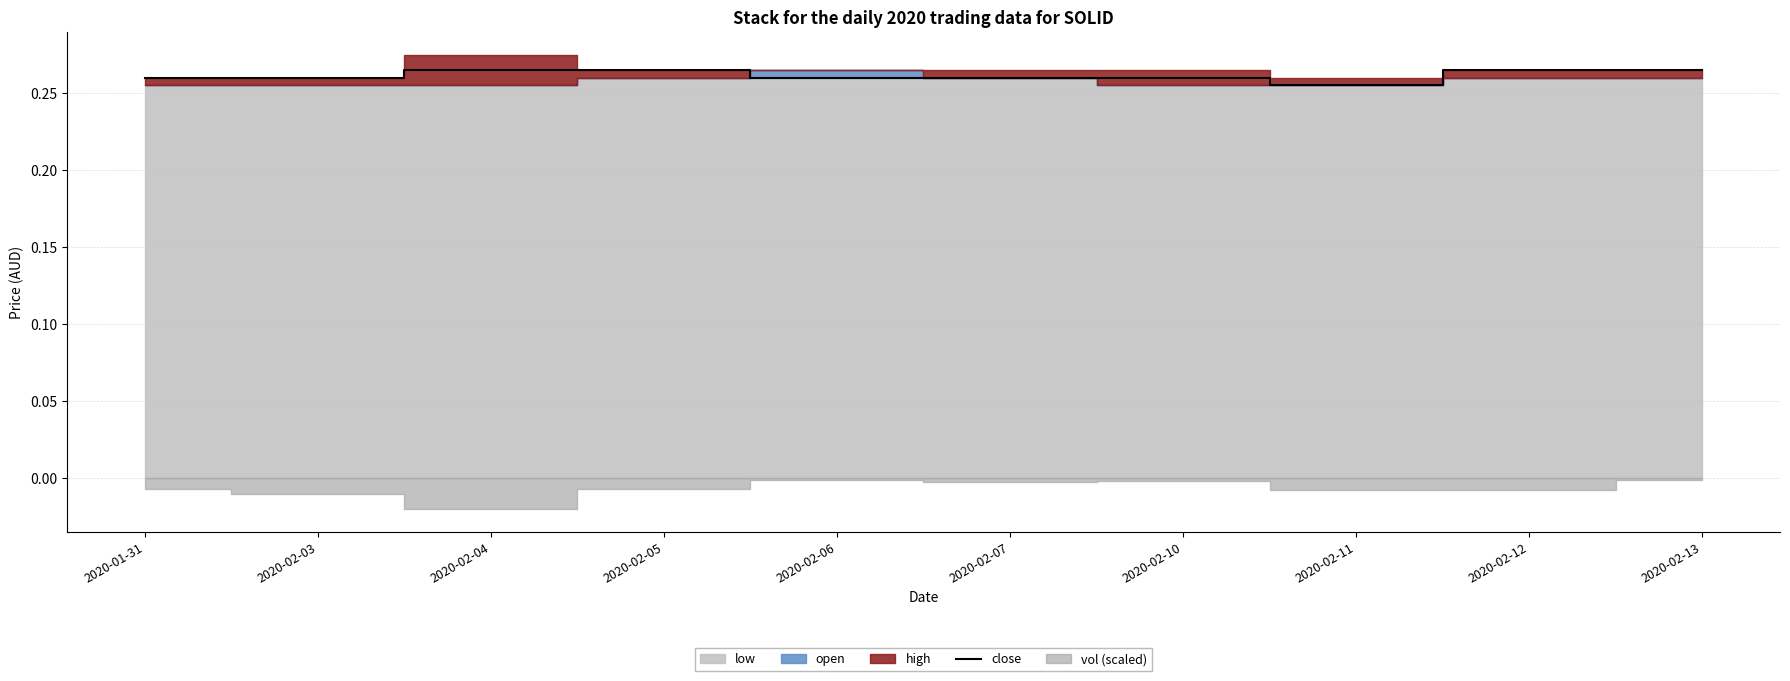

Rank the categories by value from lowest to highest.

2020-02-11, 2020-01-31, 2020-02-03, 2020-02-06, 2020-02-07, 2020-02-10, 2020-02-04, 2020-02-05, 2020-02-12, 2020-02-13